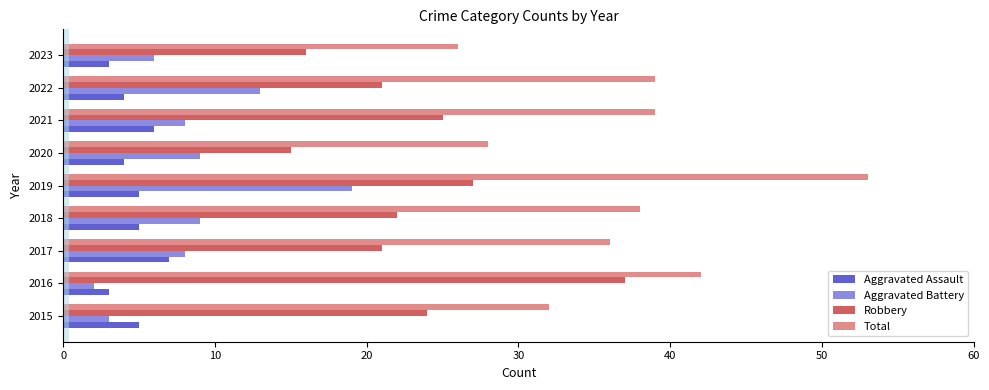

What is the sum of all Total values?

333